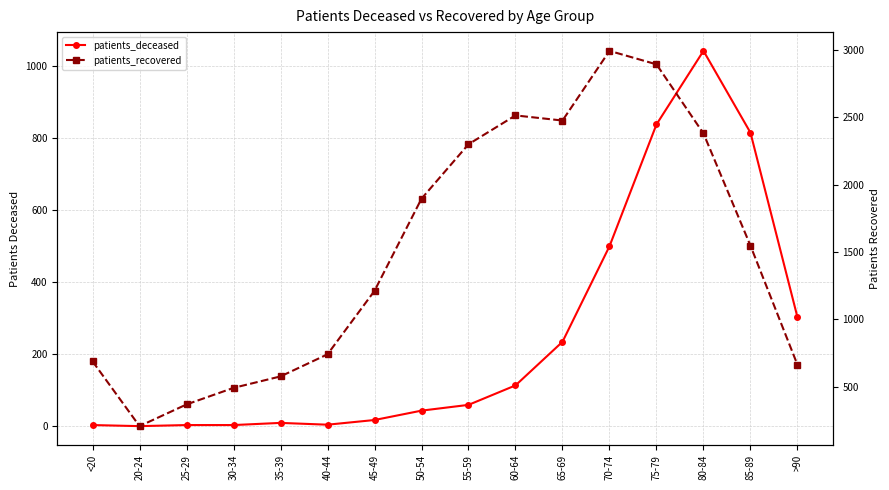

What is the label of the 4th point from the left?

30-34